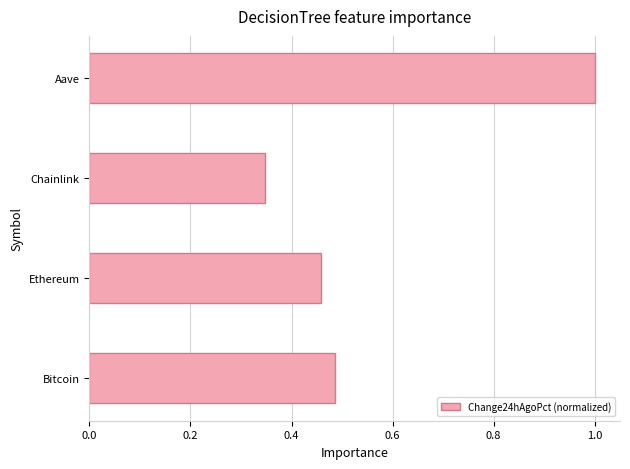

List the labels in order of value, largest first.

Aave, Bitcoin, Ethereum, Chainlink